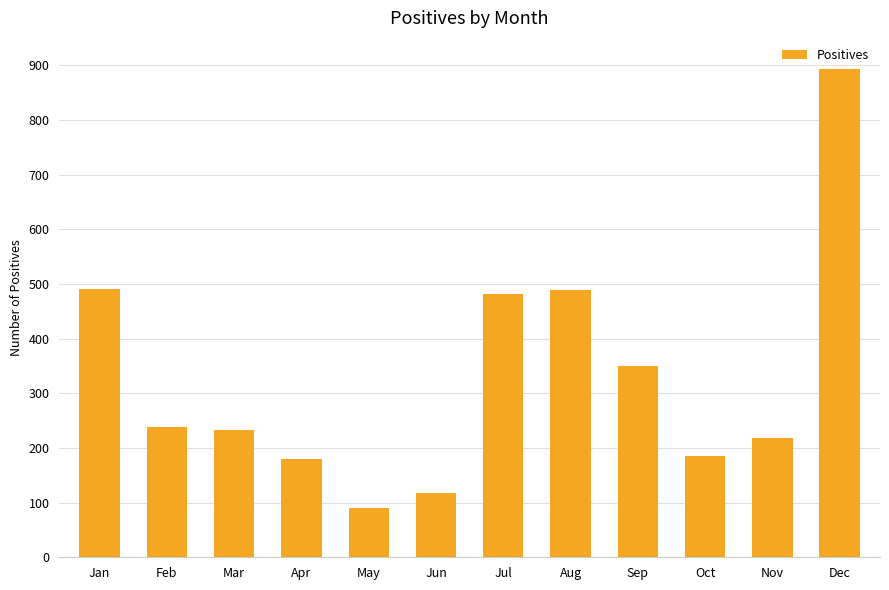

What is the difference between the values at Apr and Feb?

60